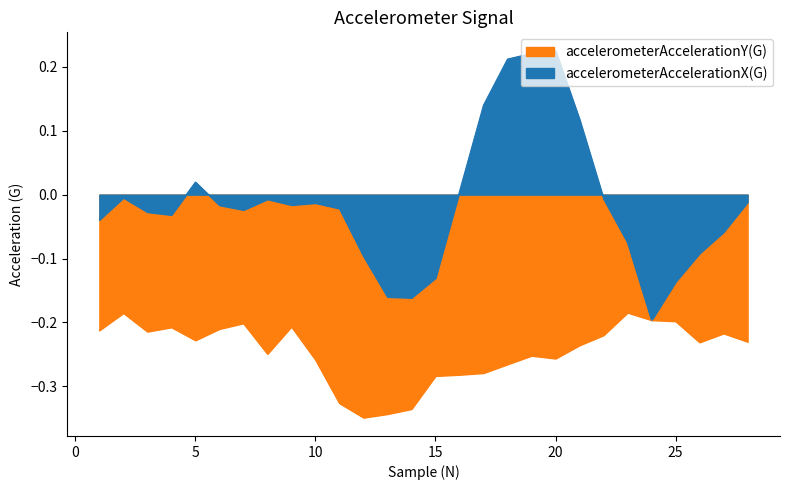

What is the sum of the accelerometerAccelerationX(G) values at 7 and 19?

0.2